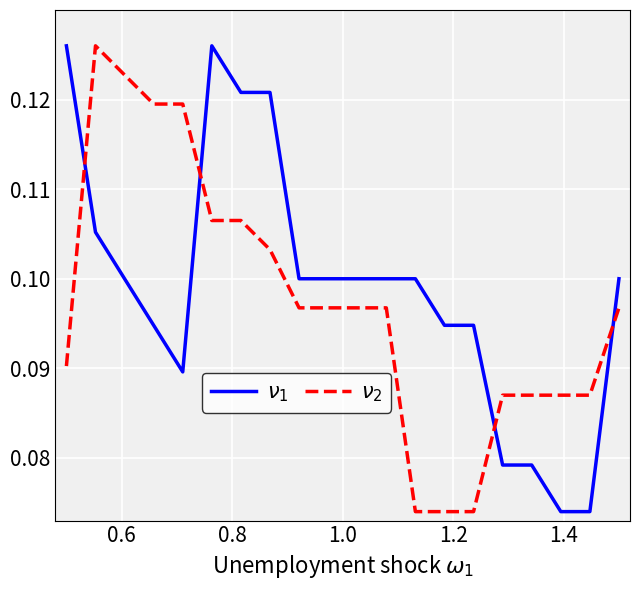

Rank the series by their average value, from lowest to highest.

$\nu_2$, $\nu_1$